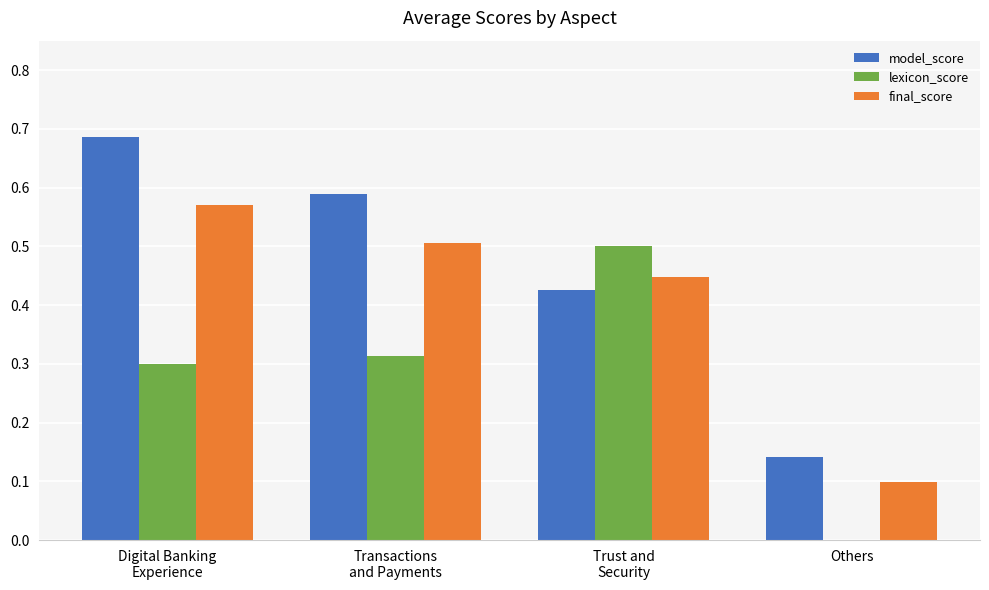

How many model_score values are between 0 and 1?

4